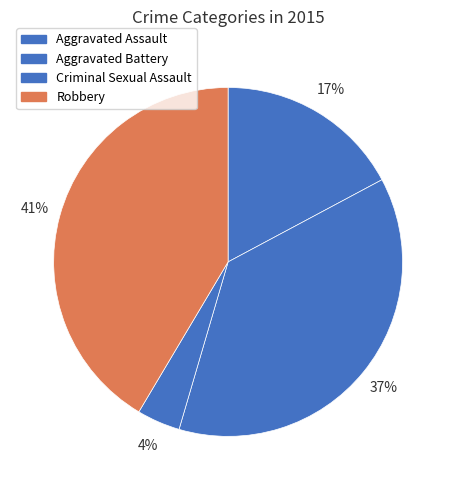

Is it true that Aggravated Battery is 37% of the pie?

True